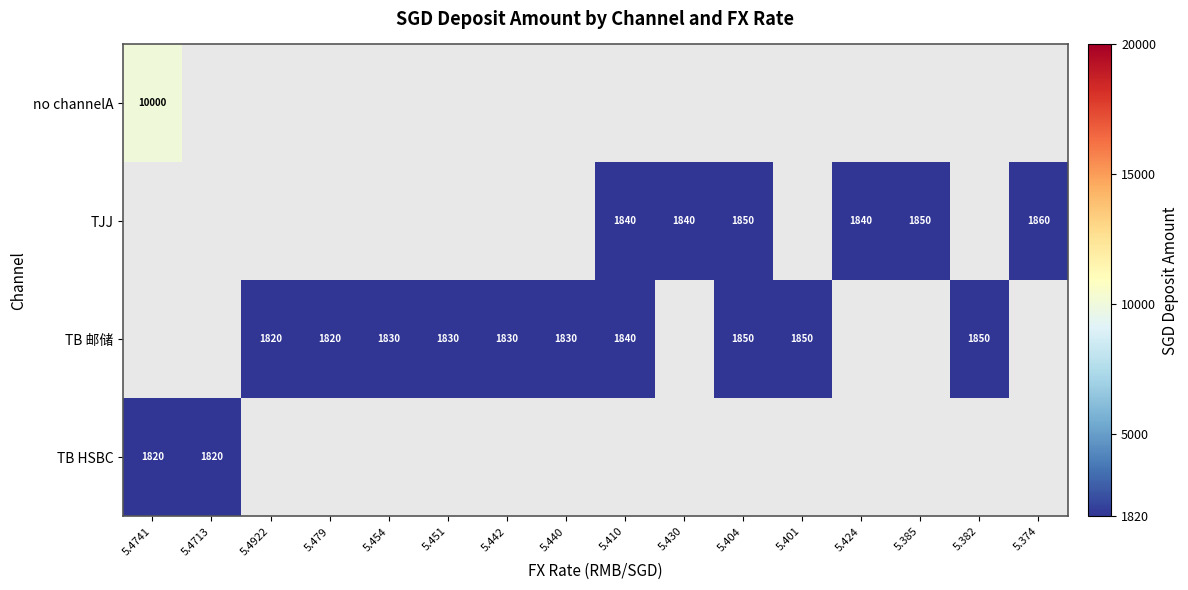

Rank the categories by TB HSBC value from highest to lowest.

5.4741, 5.4713, 5.4922, 5.479, 5.454, 5.451, 5.442, 5.440, 5.410, 5.430, 5.404, 5.401, 5.424, 5.385, 5.382, 5.374